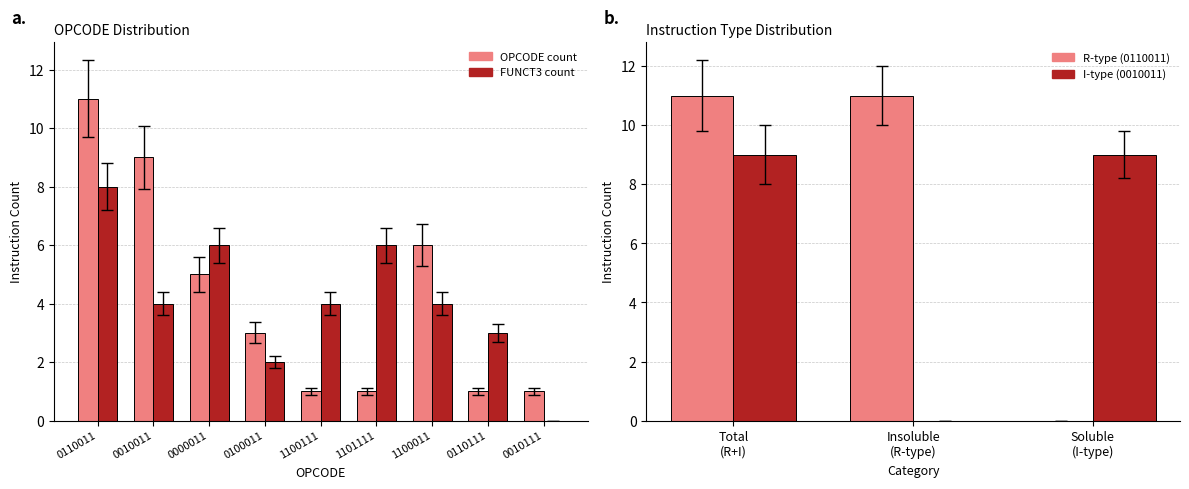

Is the value of FUNCT3 count at 0110111 greater than the value of OPCODE count at 0110111?

Yes